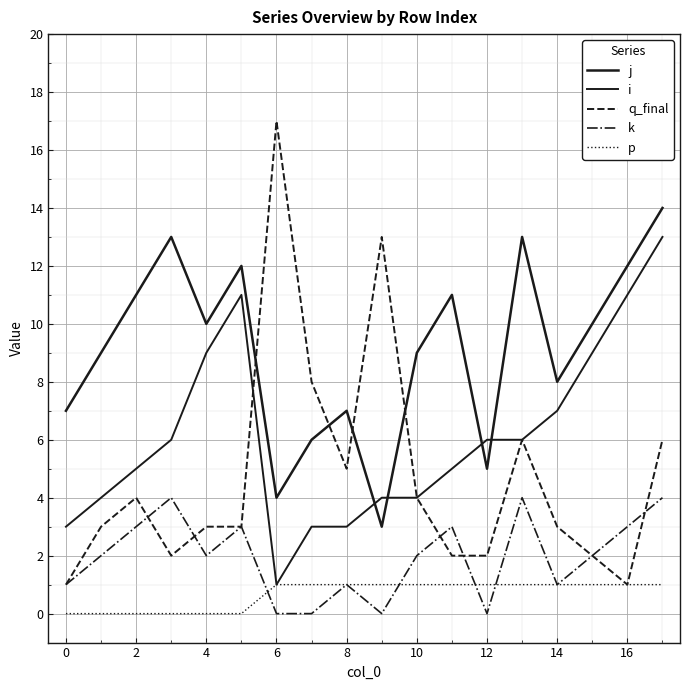

List the series in order of their overall mean, highest first.

j, i, q_final, k, p